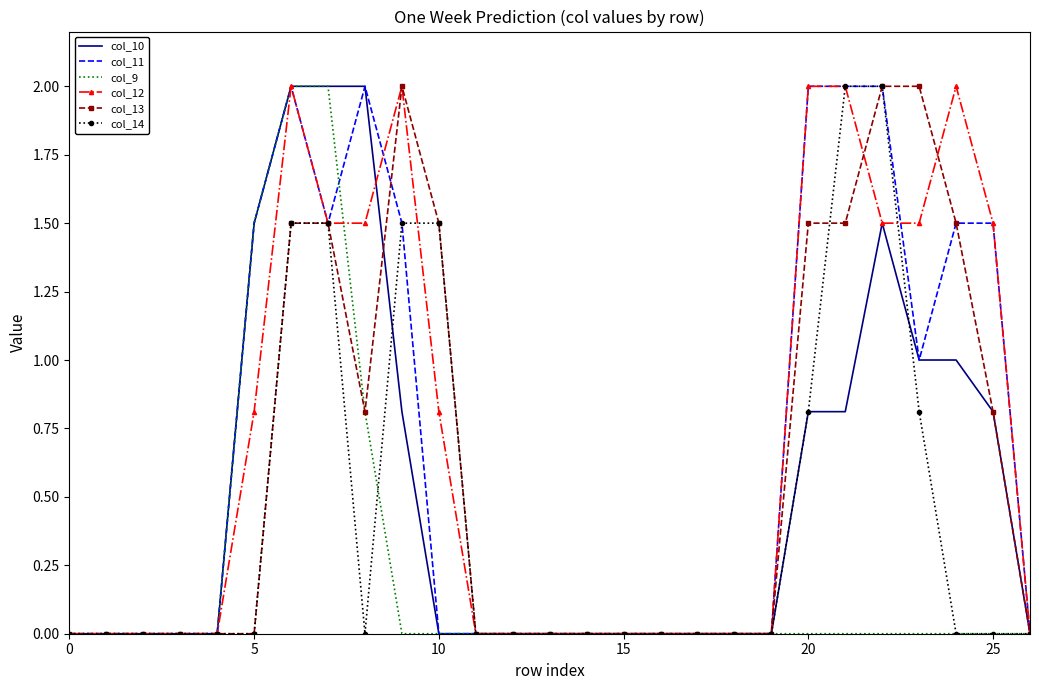

What is the maximum value for col_13?

2.0